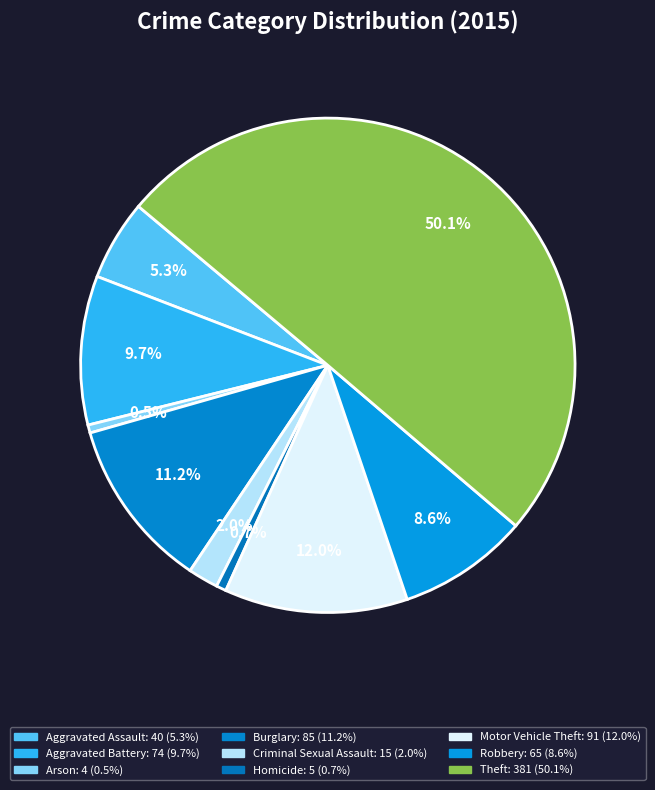

Does any single category account for the majority?

Yes